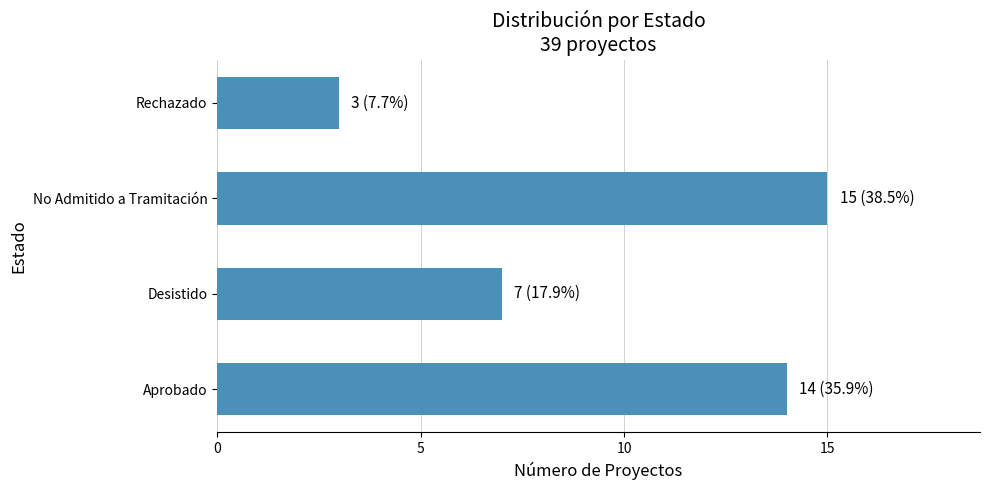

At which label is the value closest to 9?

Desistido